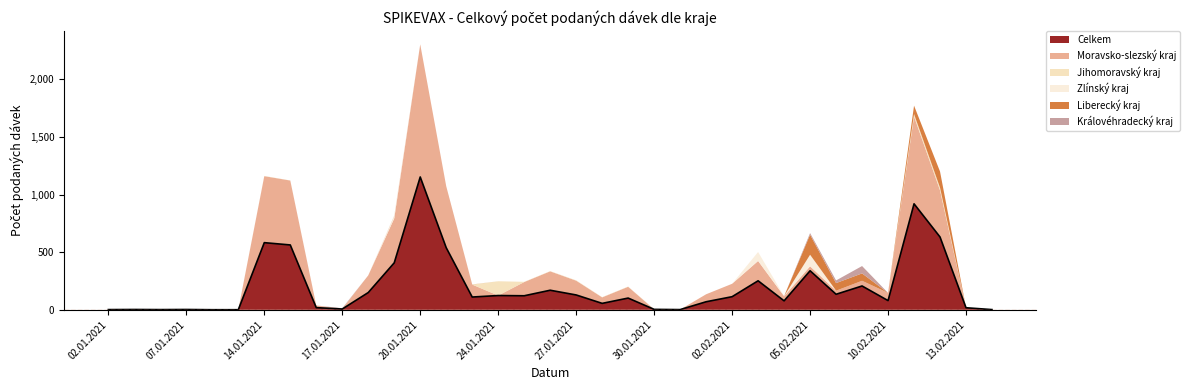

What is the label of the 1st point from the left?

02.01.2021